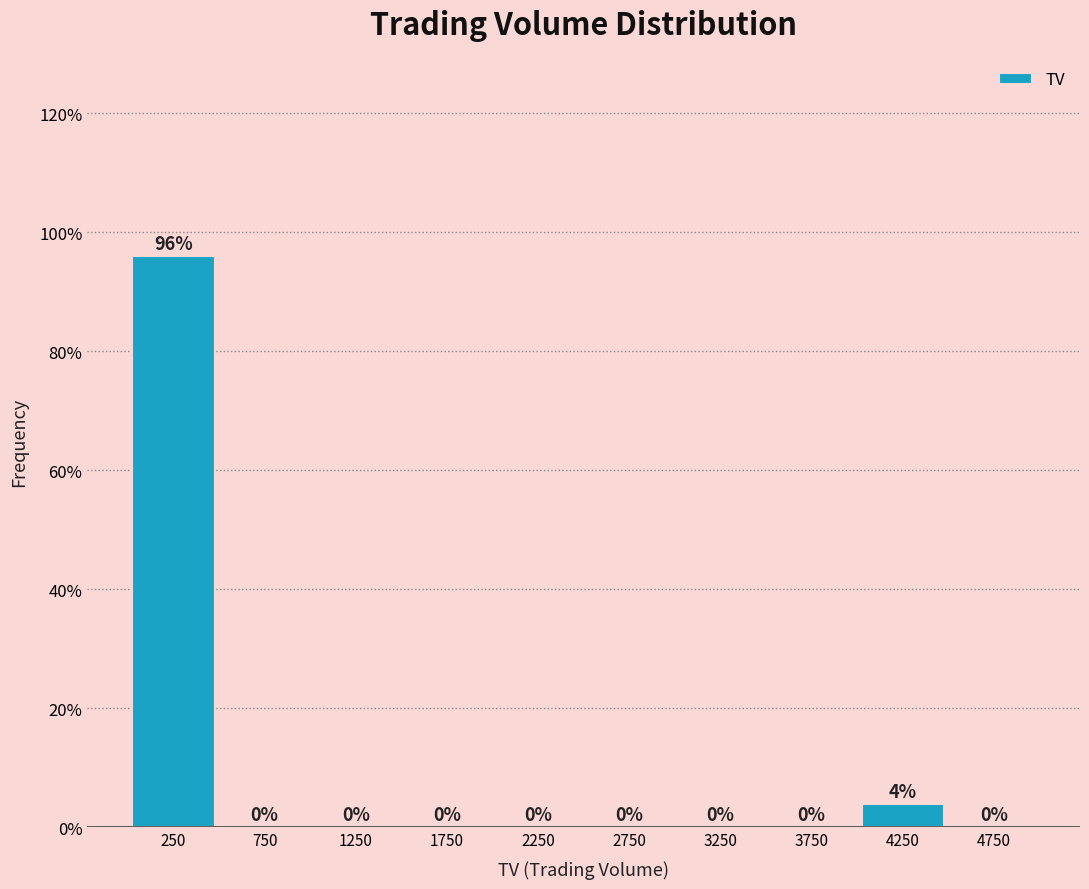

How tall is the bar that spans 4000 to 4500 on the x-axis?

4